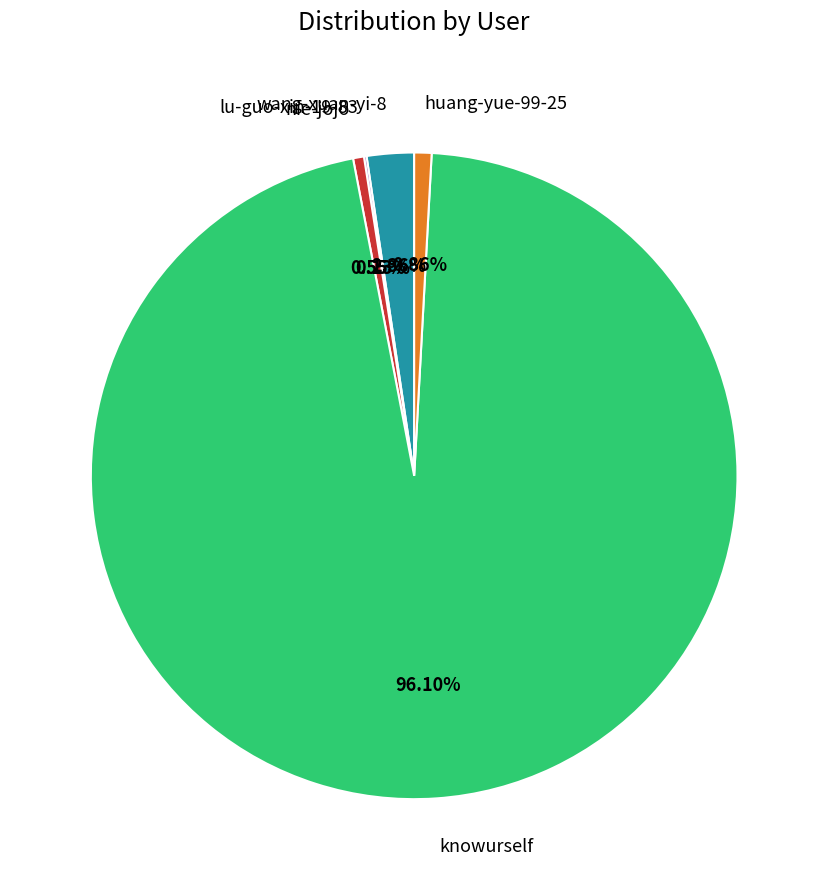

Which slice is the largest?

knowurself